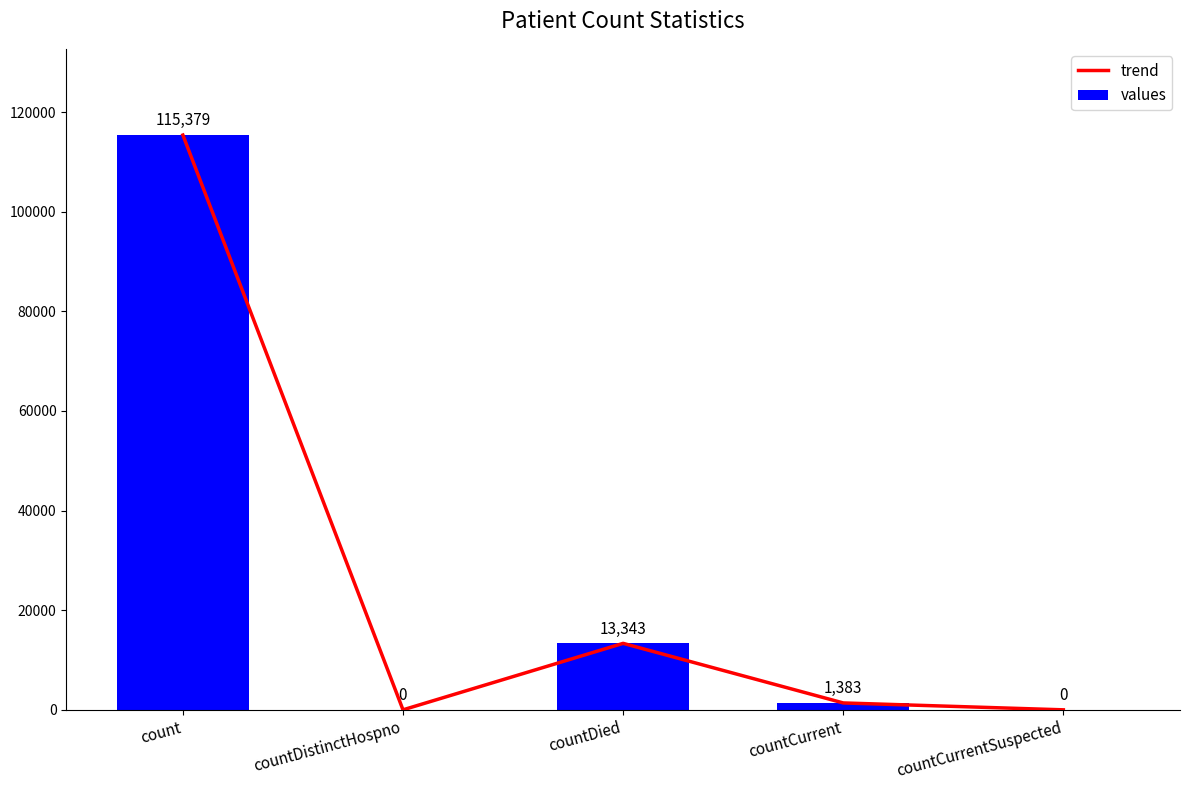

How many positive values does the trend series have?

3